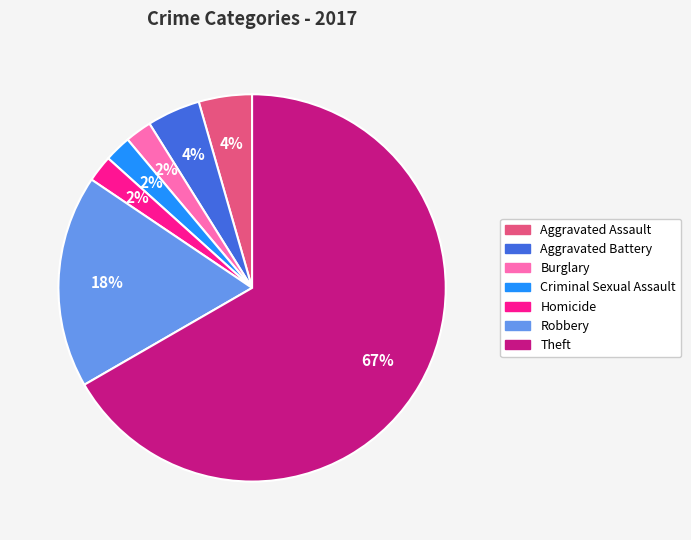

True or false: Theft accounts for 67% of the total.

True